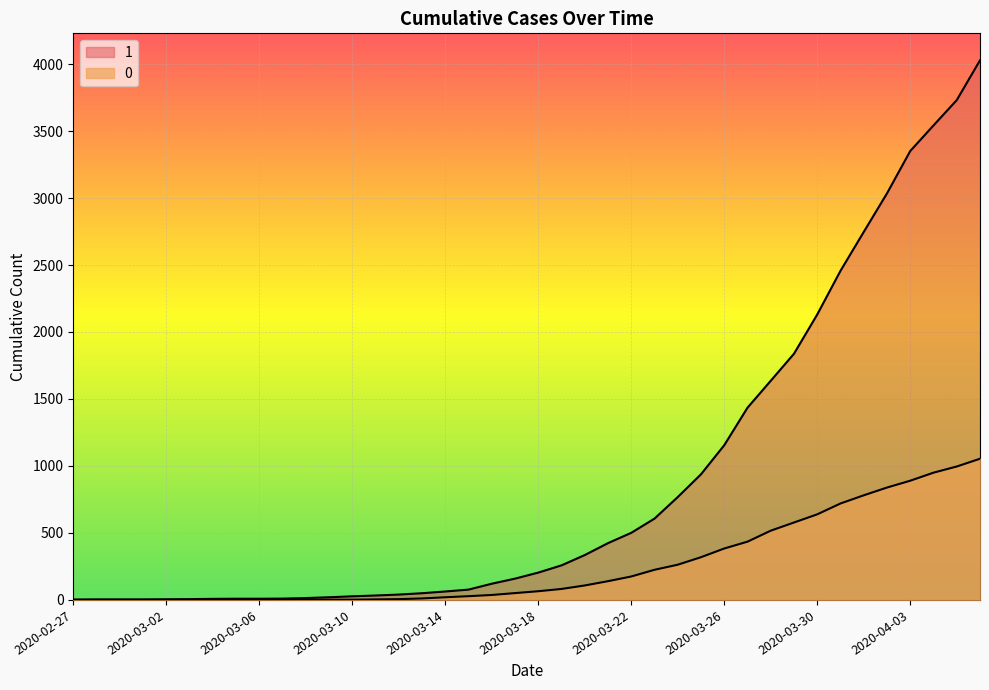

What is the difference between the second highest and minimum values in the 1 series?

3728